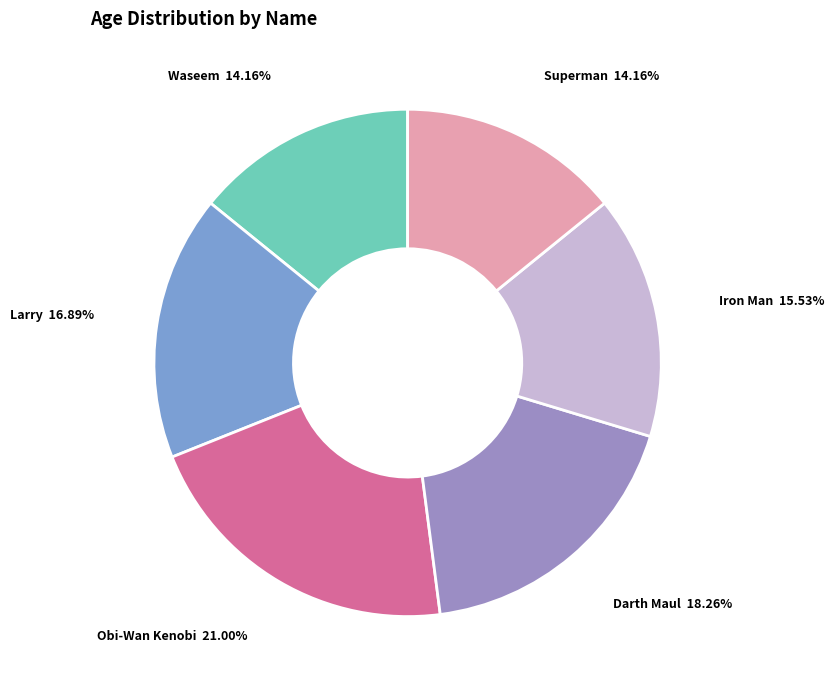

Does any single category account for the majority?

No